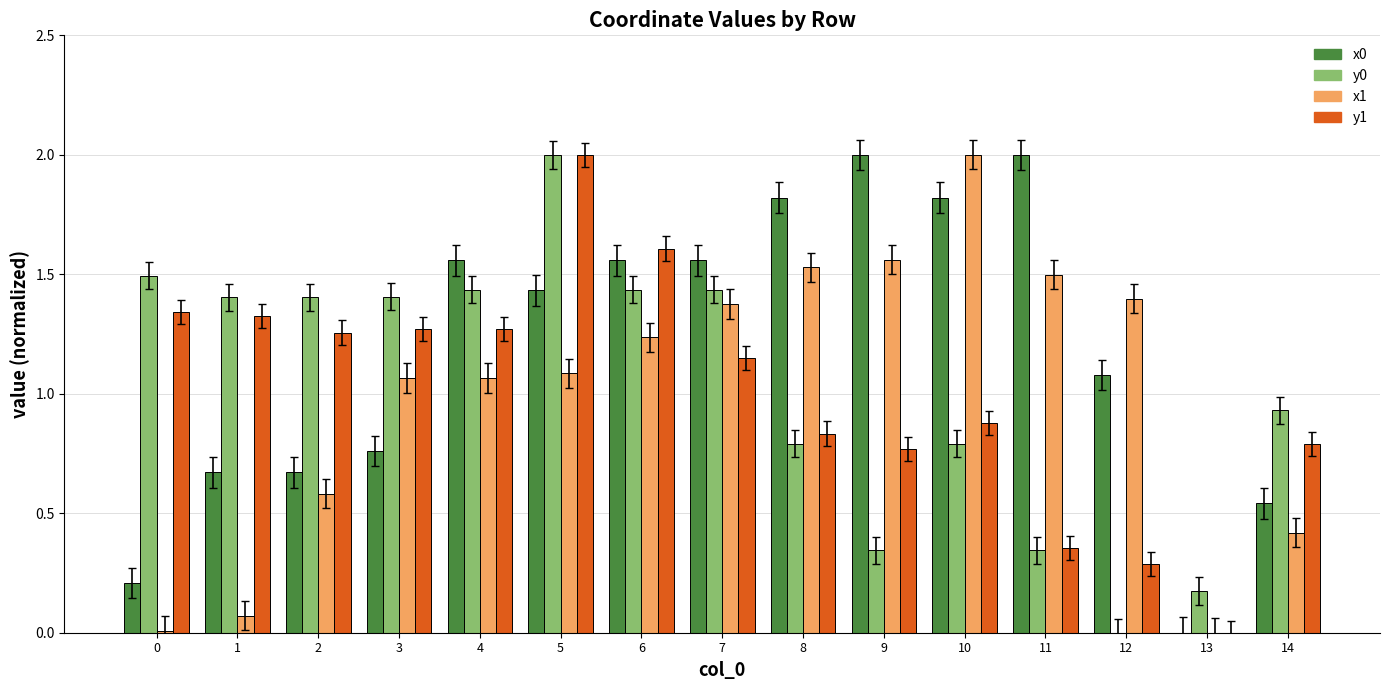

How many categories are shown in the chart?

15